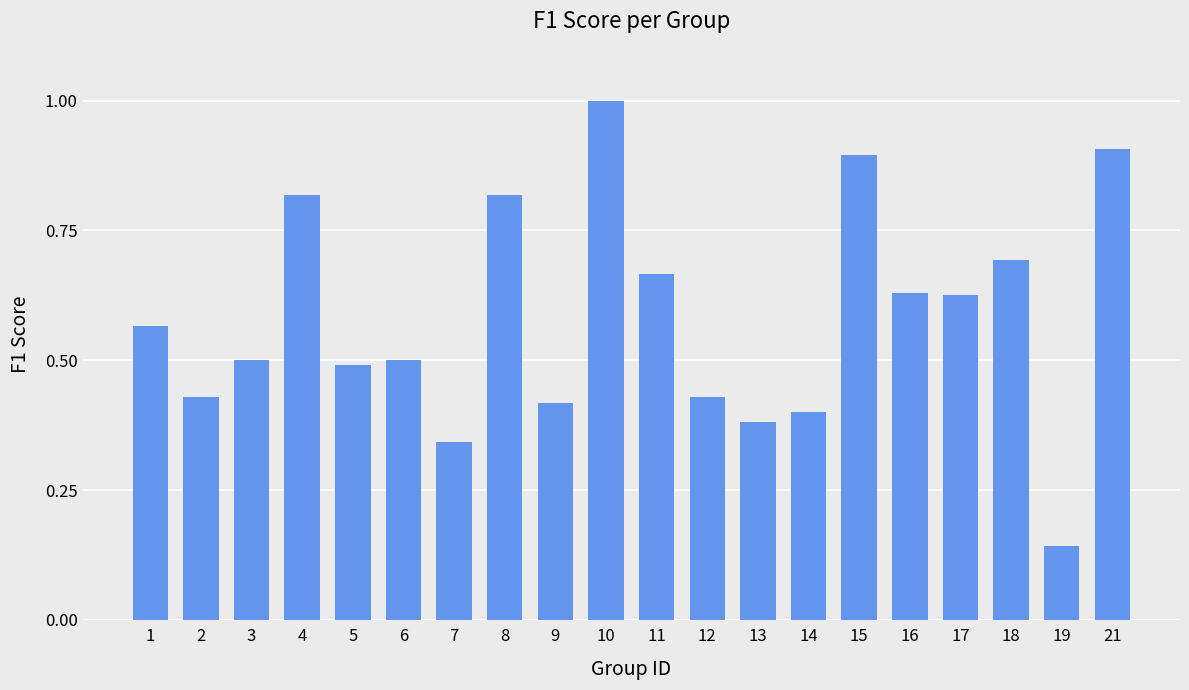

What is the maximum value shown in the chart?

1.0